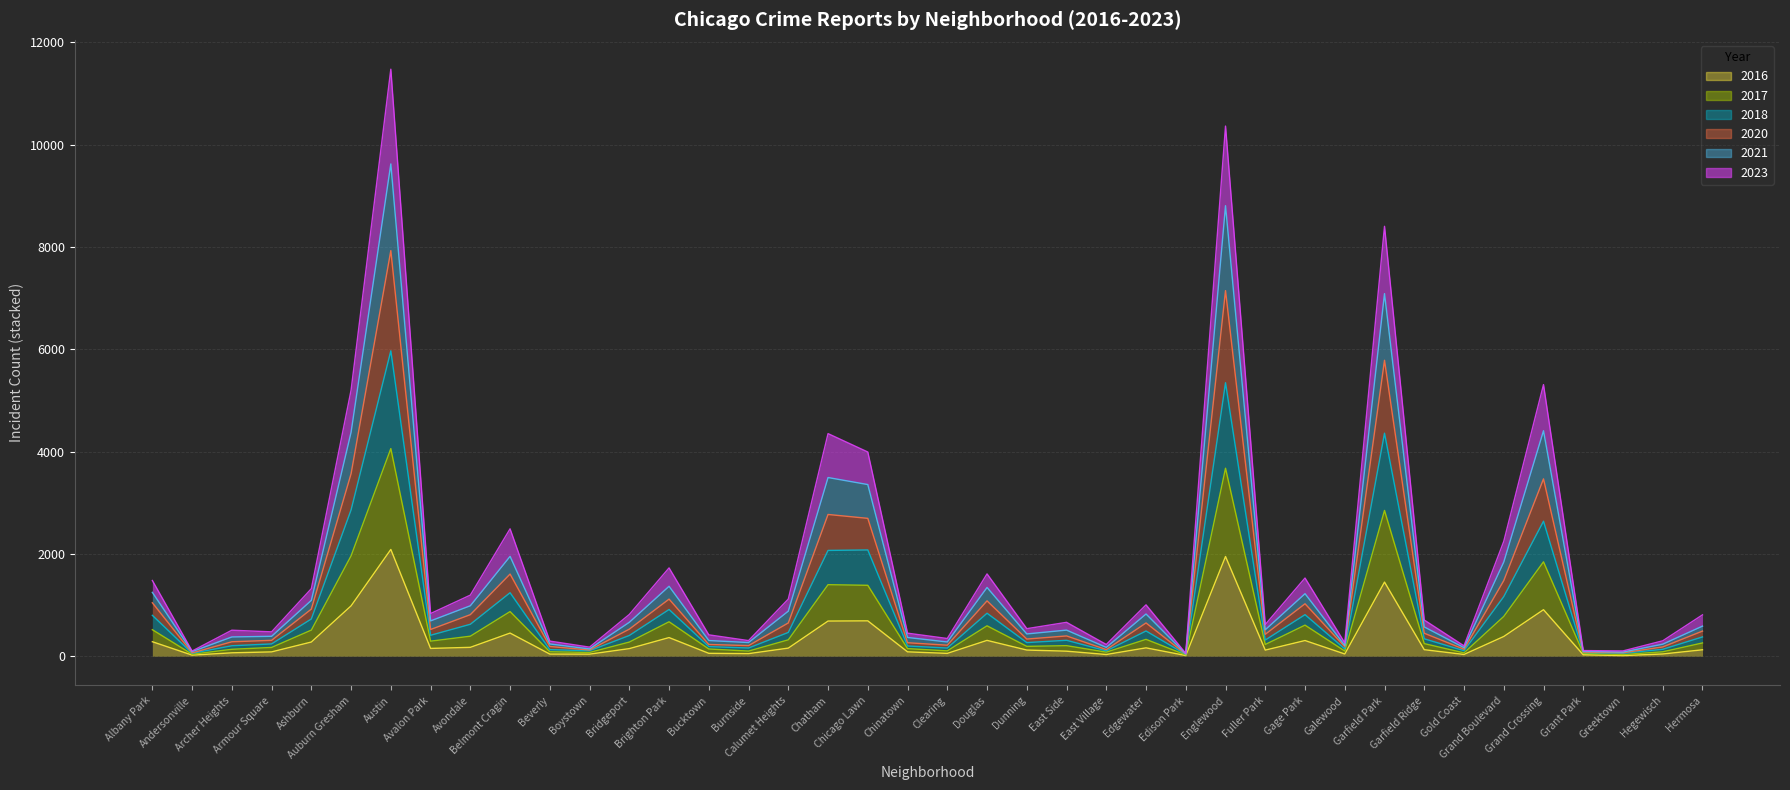

What is the lowest value of the 2023 series?

54